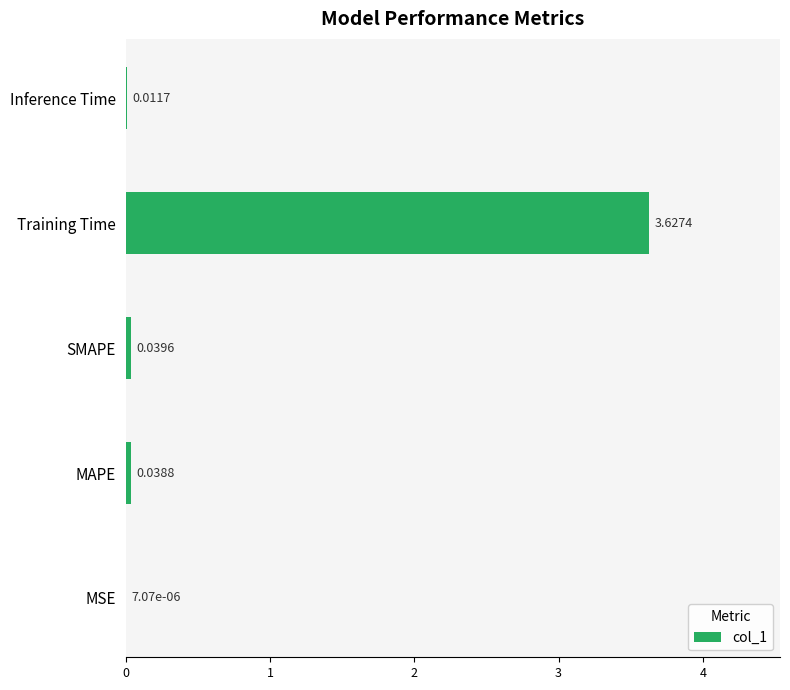

At which category does the chart reach its peak across all series?

Training Time